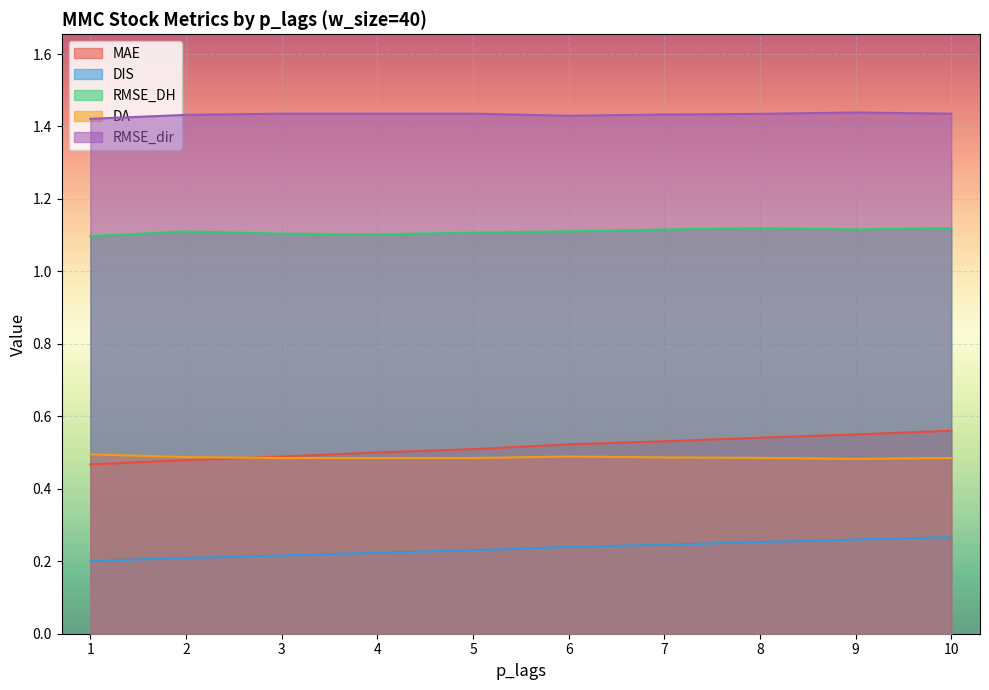

The RMSE_DH series shows 1.7 at 1. True or false?

False